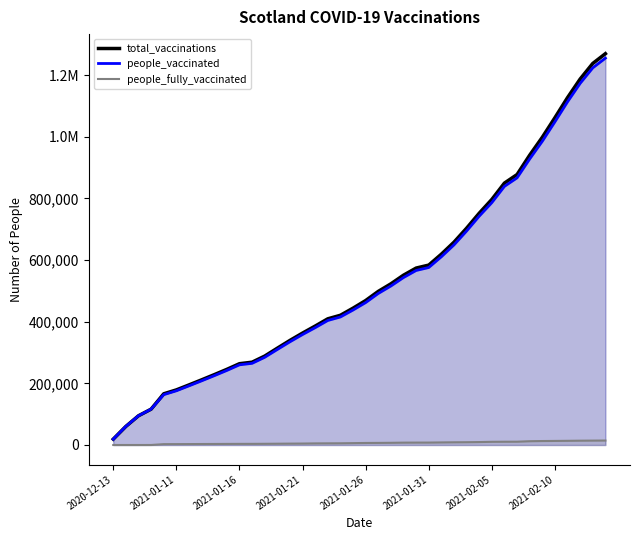

True or false: people_vaccinated and people_fully_vaccinated cross at least once.

False